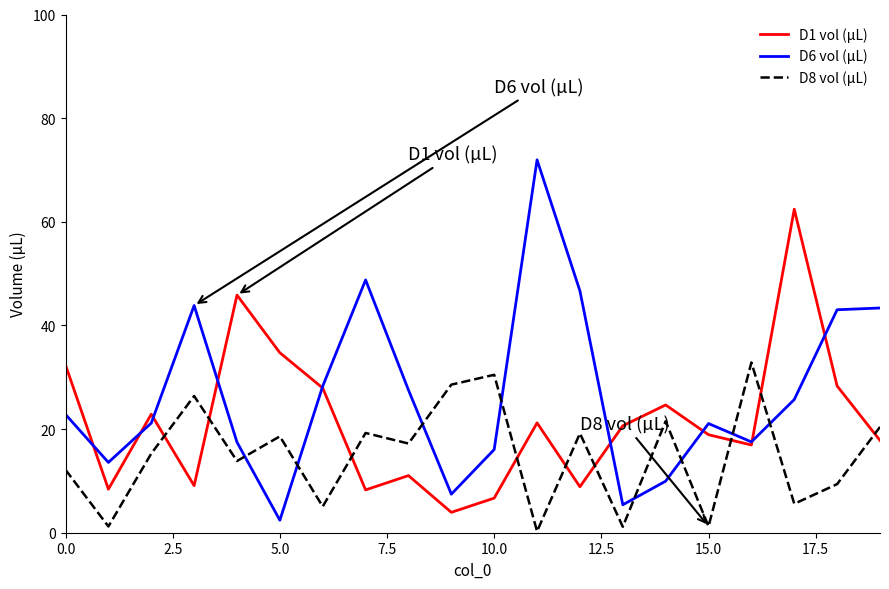

How many times do D8 vol (µL) and D6 vol (µL) cross each other?

8